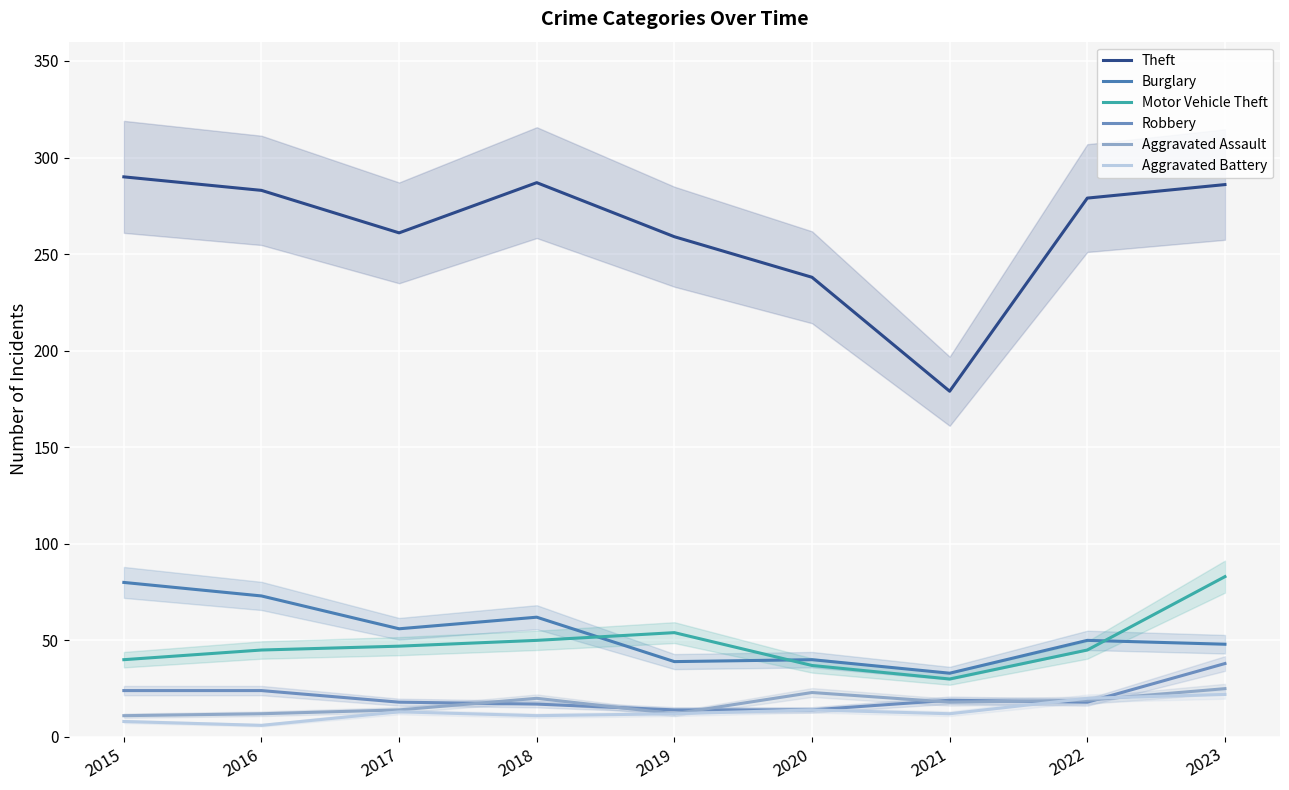

What is the lowest value of the Aggravated Assault series?

11